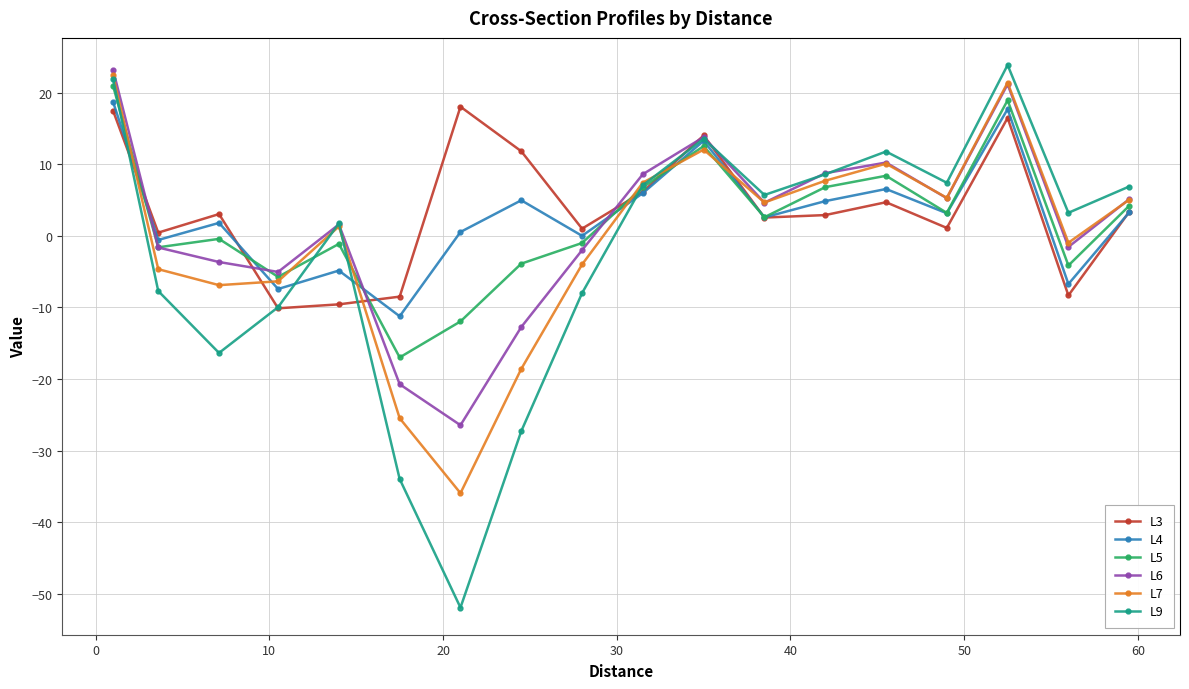

True or false: L4 and L7 intersect in this chart.

True